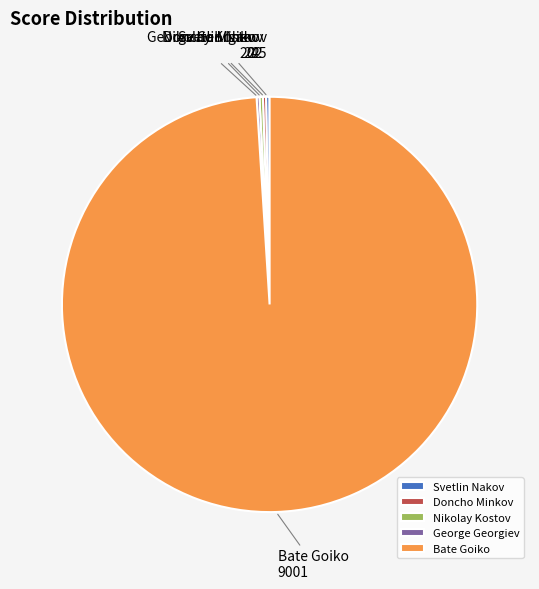

The Bate Goiko slice represents 86% of the pie. True or false?

False